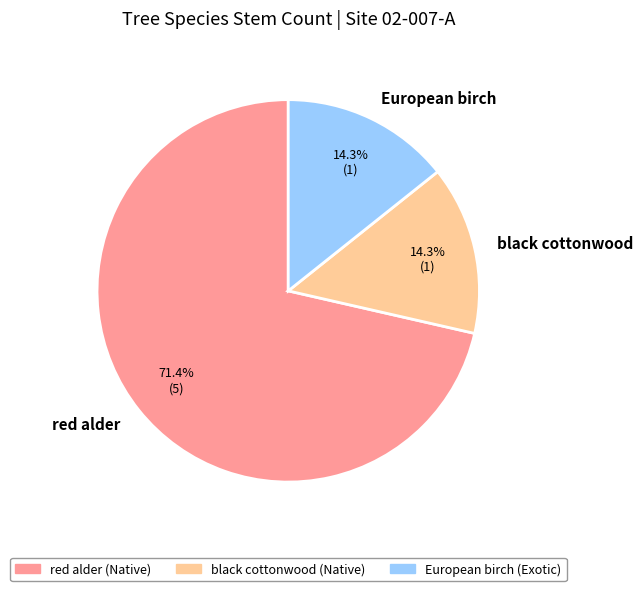

What is the ratio of the value at red alder to the value at black cottonwood?

5.0